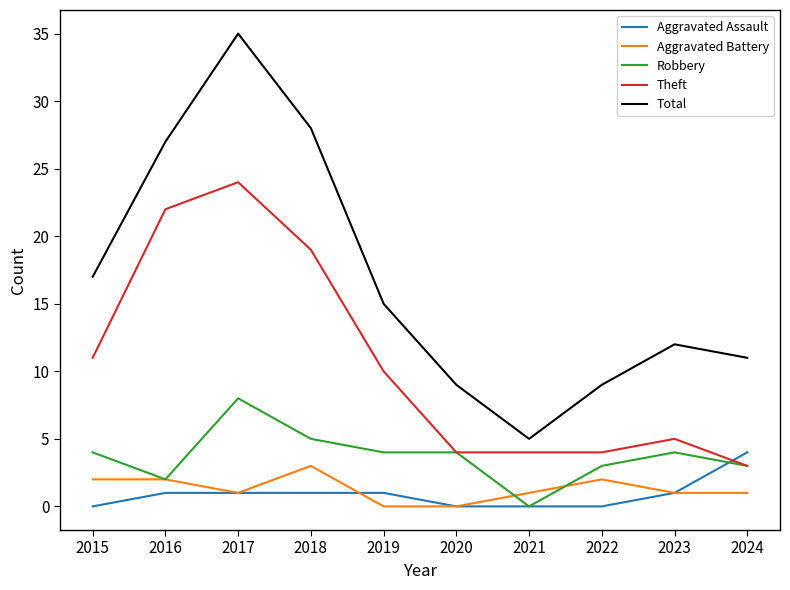

At which category is the sum across all series the highest?

2017